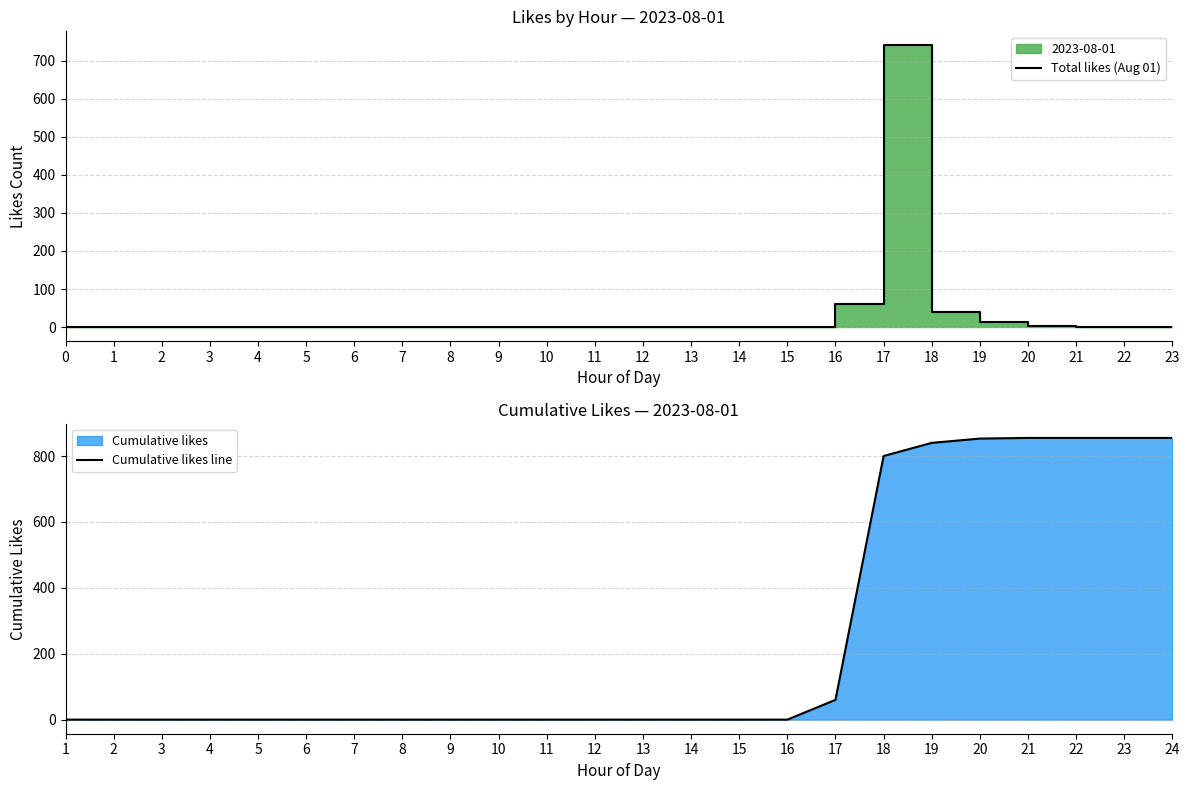

What is the highest value of the Cumulative likes line series?

855